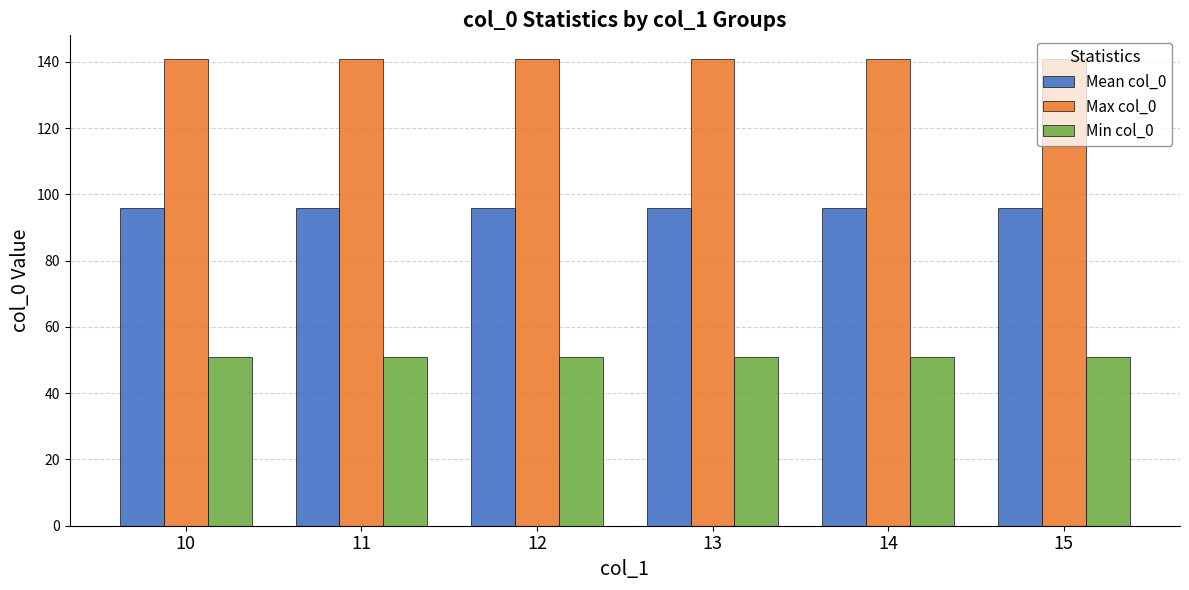

Reading left to right, extract all data points from this chart.

Mean col_0: 96	96	96	96	96	96
Max col_0: 141	141	141	141	141	141
Min col_0: 51	51	51	51	51	51